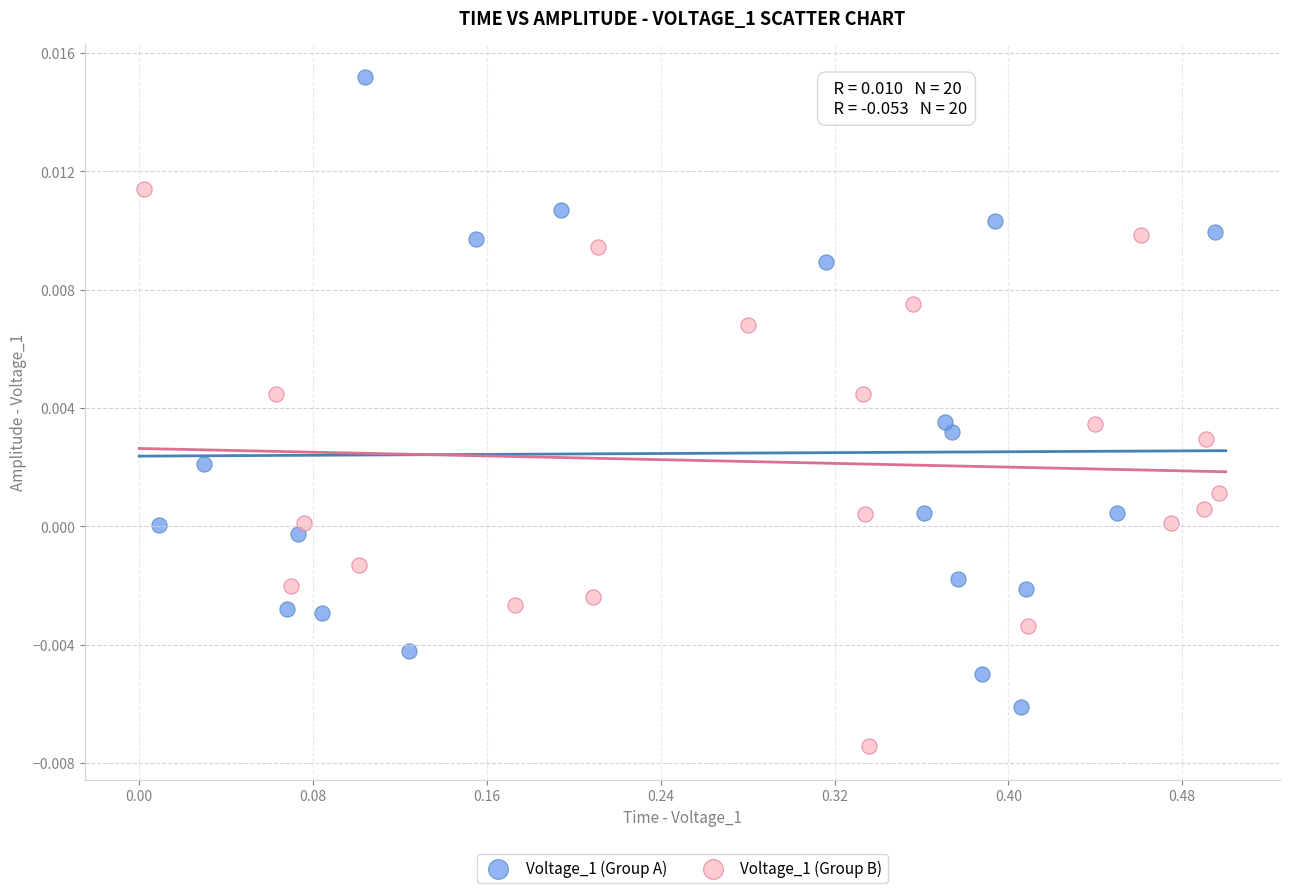

Which series has the widest spread of Y values?

Voltage_1 (Group A)